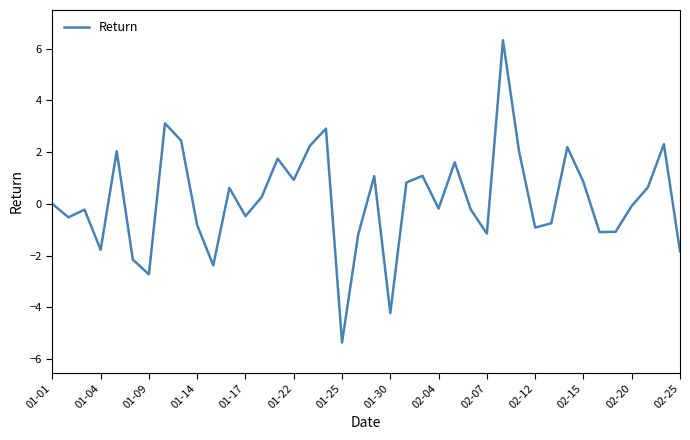

What is the difference between the maximum and minimum values?

11.7